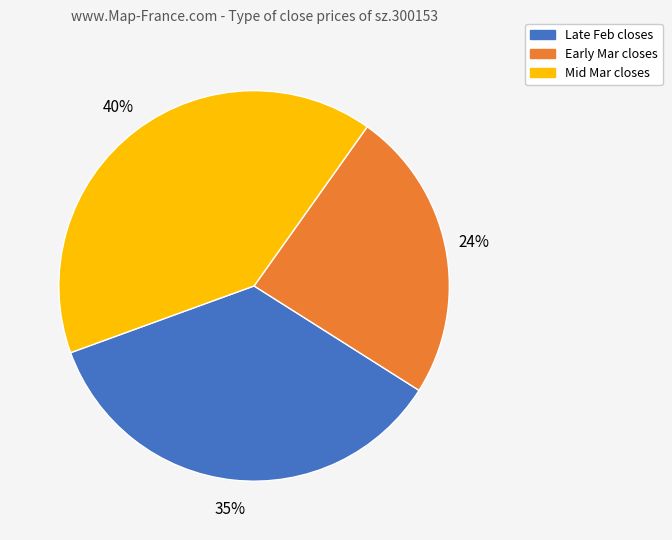

To the nearest percent, what percentage of the pie is Early Mar closes?

24%